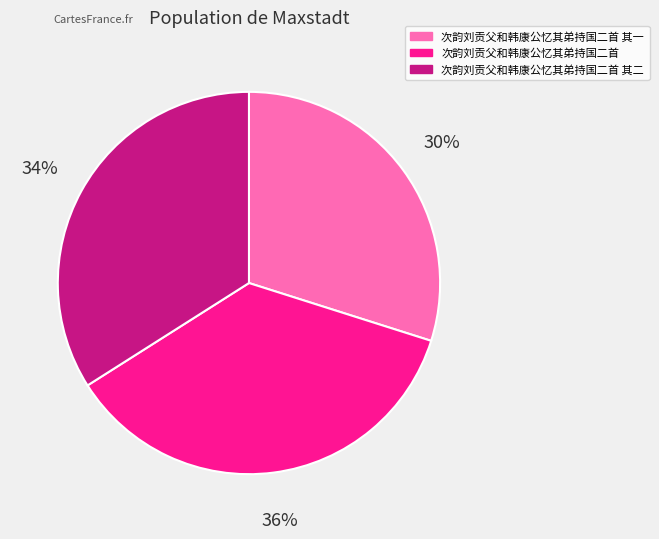

Combined, do 次韵刘贡父和韩康公忆其弟持国二首 and 次韵刘贡父和韩康公忆其弟持国二首 其二 account for over 50%?

Yes